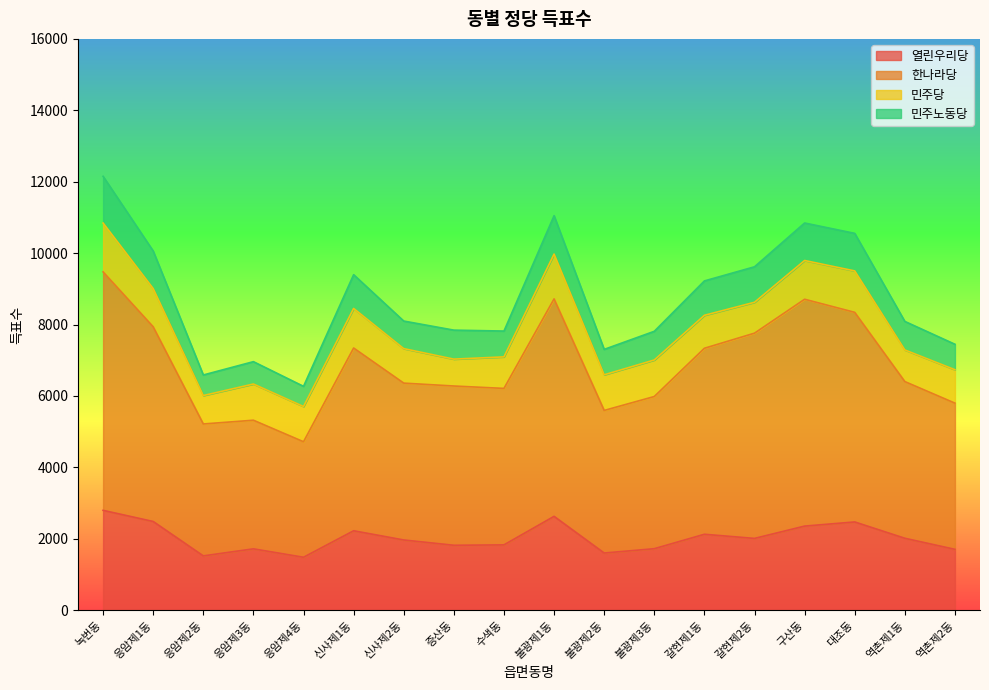

What are all the series names shown in the legend?

열린우리당, 한나라당, 민주당, 민주노동당